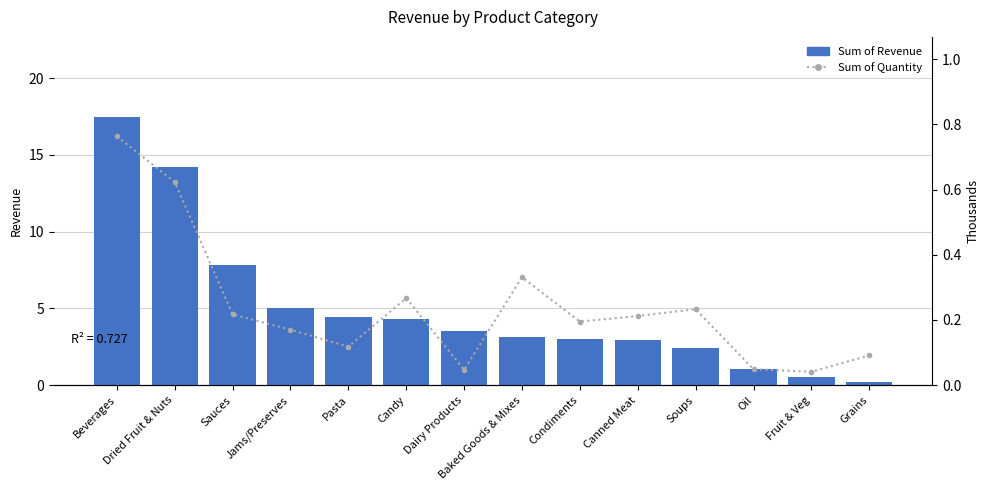

Rank the series by their average value, from lowest to highest.

Sum of Quantity, Sum of Revenue